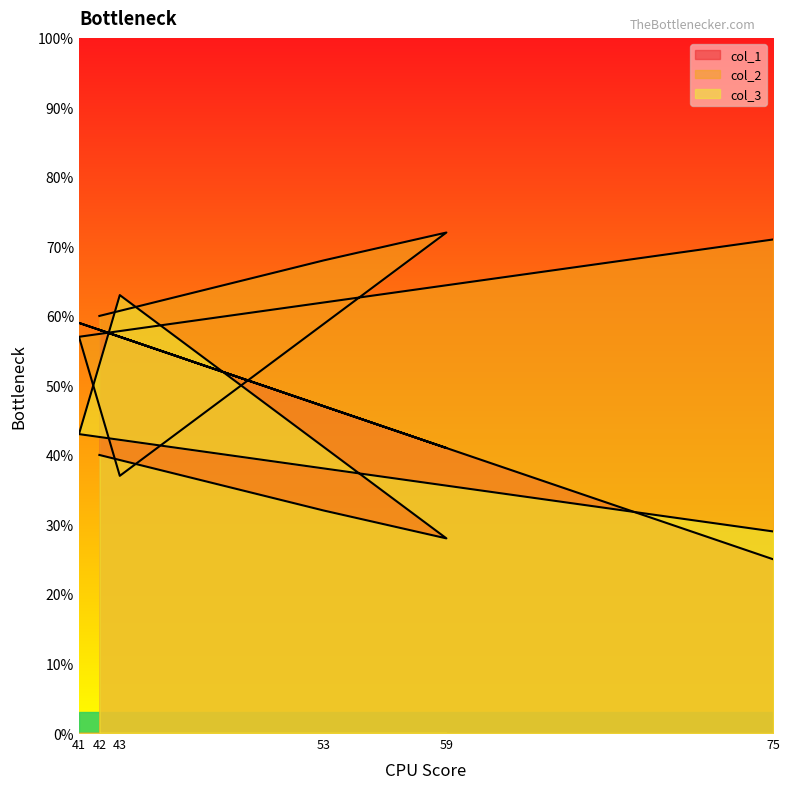

Is the value of col_3 at 41 greater than the value of col_1 at 75?

Yes